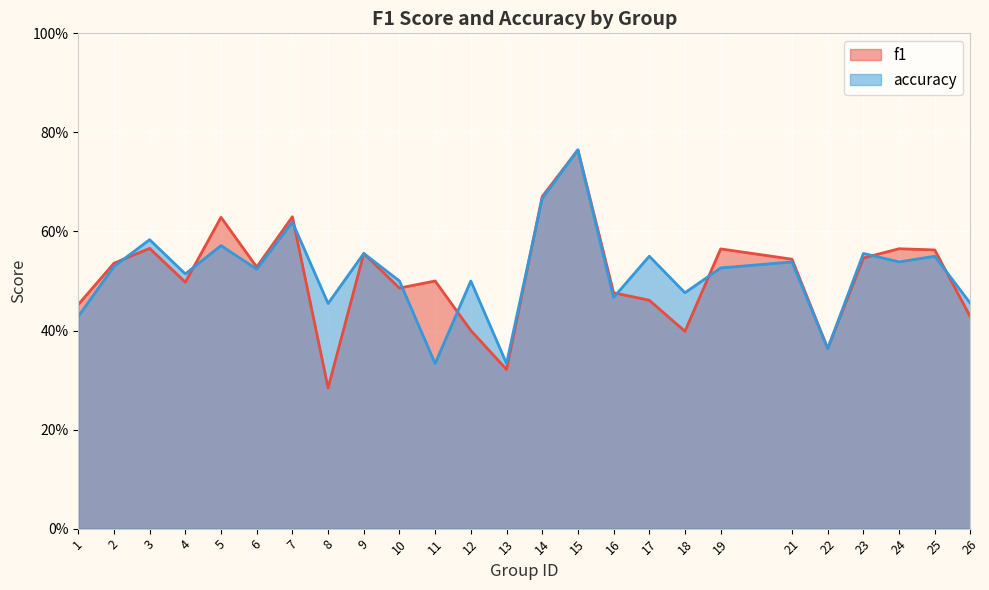

Is it true that accuracy equals 0.9 at 9?

False